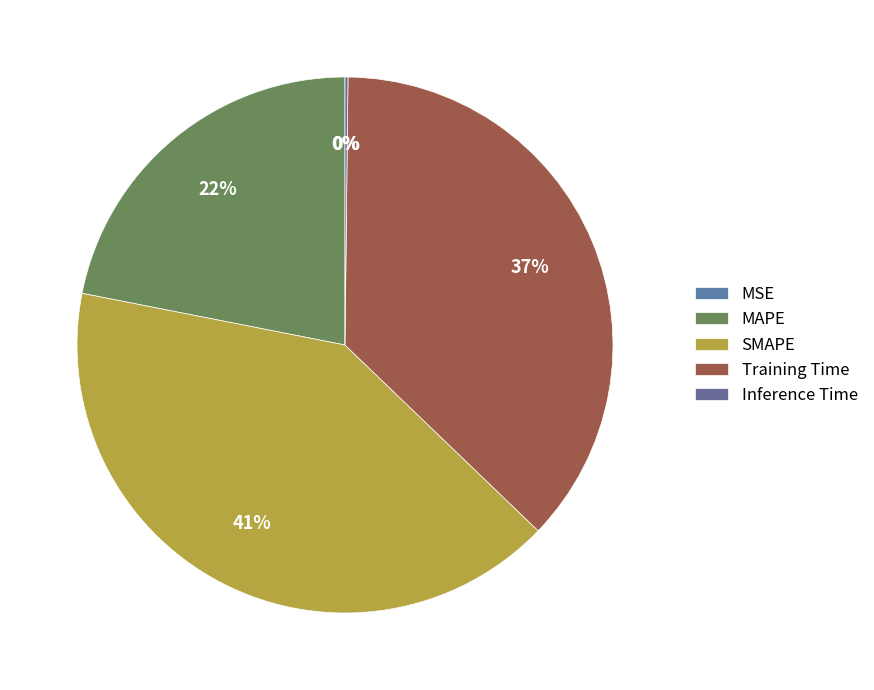

To the nearest percent, what is the difference between the MAPE and MSE slice percentages?

22%